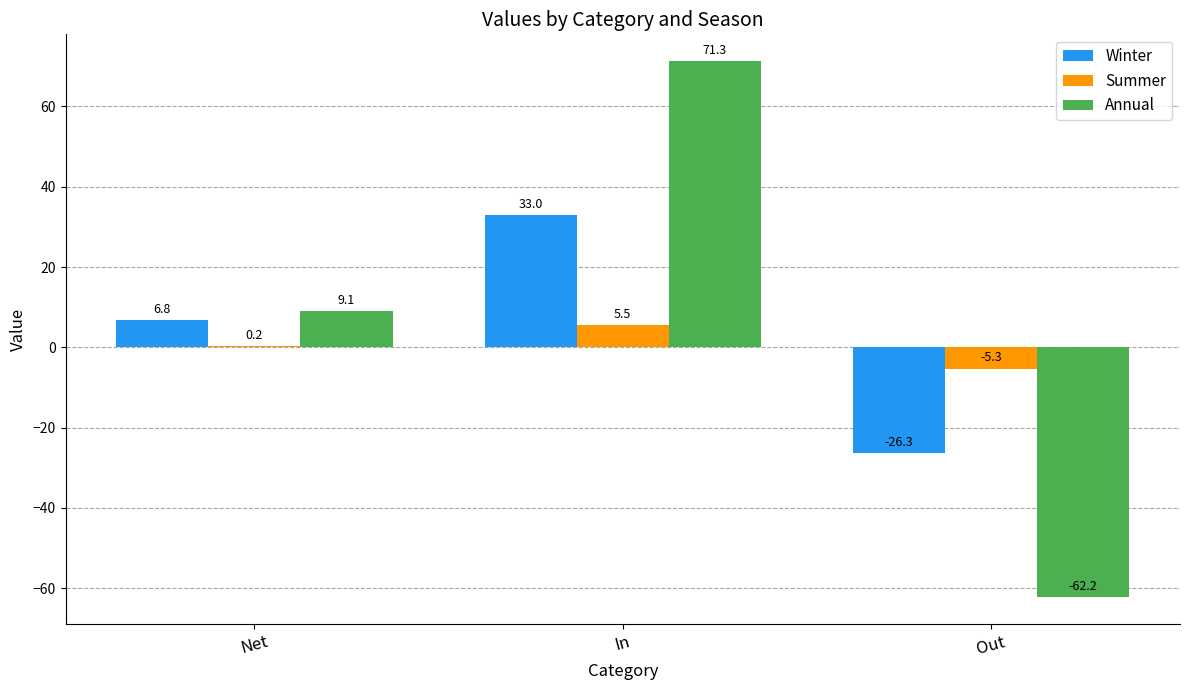

Which series has the largest total across all categories?

Annual